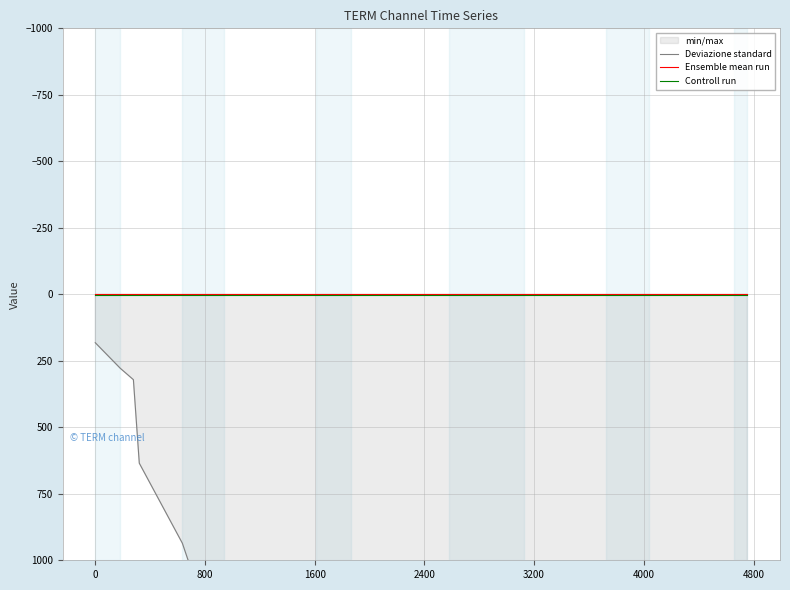

The Deviazione standard series shows 5075.7 at 14. True or false?

False